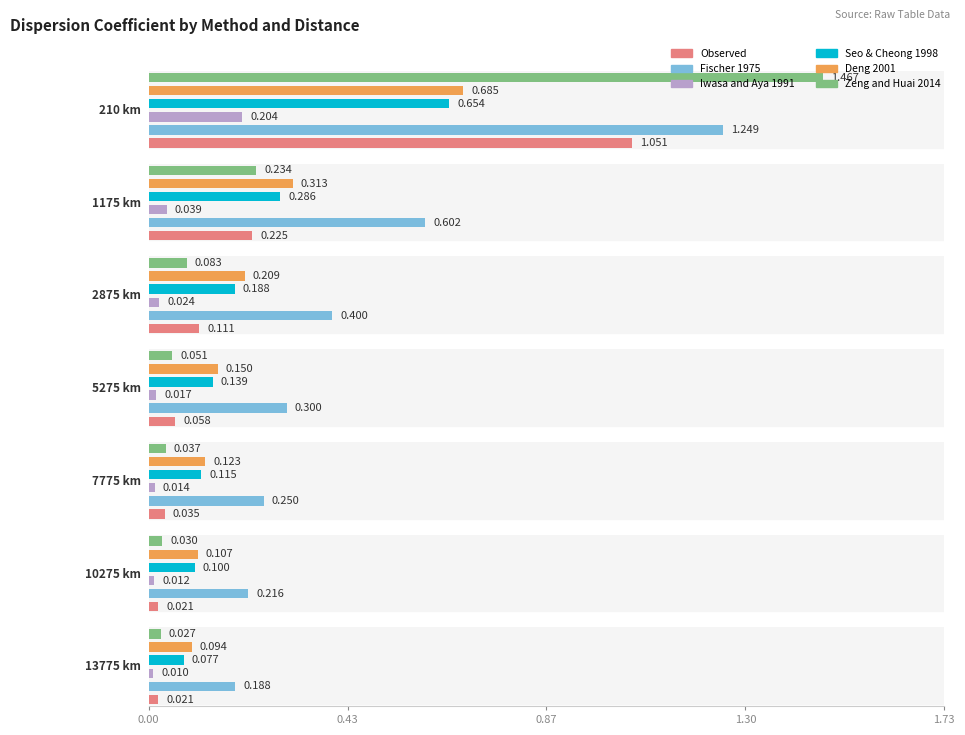

At which category is the sum across all series the highest?

210